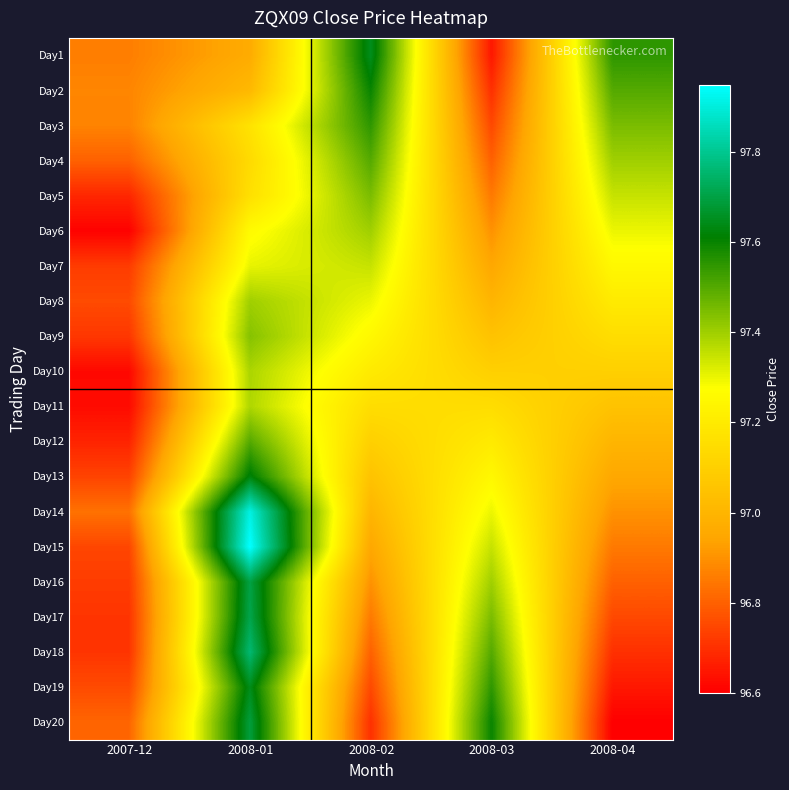

Reading left to right, list all the values displayed in this chart.

Day1: 2007-12=96.9	2008-01=97.0	2008-02=97.7	2008-03=96.7	2008-04=97.5
Day2: 2007-12=96.9	2008-01=97.0	2008-02=97.6	2008-03=96.7	2008-04=97.5
Day3: 2007-12=96.9	2008-01=97.2	2008-02=97.5	2008-03=96.8	2008-04=97.5
Day4: 2007-12=96.8	2008-01=97.1	2008-02=97.5	2008-03=96.8	2008-04=97.4
Day5: 2007-12=96.7	2008-01=97.2	2008-02=97.5	2008-03=96.8	2008-04=97.3
Day6: 2007-12=96.6	2008-01=97.3	2008-02=97.4	2008-03=96.9	2008-04=97.3
Day7: 2007-12=96.7	2008-01=97.3	2008-02=97.3	2008-03=97.0	2008-04=97.2
Day8: 2007-12=96.8	2008-01=97.4	2008-02=97.3	2008-03=97.0	2008-04=97.2
Day9: 2007-12=96.7	2008-01=97.4	2008-02=97.2	2008-03=97.0	2008-04=97.2
Day10: 2007-12=96.6	2008-01=97.4	2008-02=97.2	2008-03=97.1	2008-04=97.1
Day11: 2007-12=96.6	2008-01=97.4	2008-02=97.2	2008-03=97.2	2008-04=97.0
Day12: 2007-12=96.7	2008-01=97.5	2008-02=97.1	2008-03=97.2	2008-04=97.0
Day13: 2007-12=96.7	2008-01=97.6	2008-02=97.0	2008-03=97.2	2008-04=97.0
Day14: 2007-12=96.8	2008-01=97.9	2008-02=97.0	2008-03=97.3	2008-04=96.9
Day15: 2007-12=96.7	2008-01=98.0	2008-02=97.0	2008-03=97.3	2008-04=96.8
Day16: 2007-12=96.7	2008-01=97.7	2008-02=96.9	2008-03=97.4	2008-04=96.8
Day17: 2007-12=96.7	2008-01=97.7	2008-02=96.8	2008-03=97.5	2008-04=96.8
Day18: 2007-12=96.7	2008-01=97.8	2008-02=96.8	2008-03=97.5	2008-04=96.7
Day19: 2007-12=96.8	2008-01=97.6	2008-02=96.8	2008-03=97.5	2008-04=96.7
Day20: 2007-12=96.8	2008-01=97.7	2008-02=96.7	2008-03=97.6	2008-04=96.6